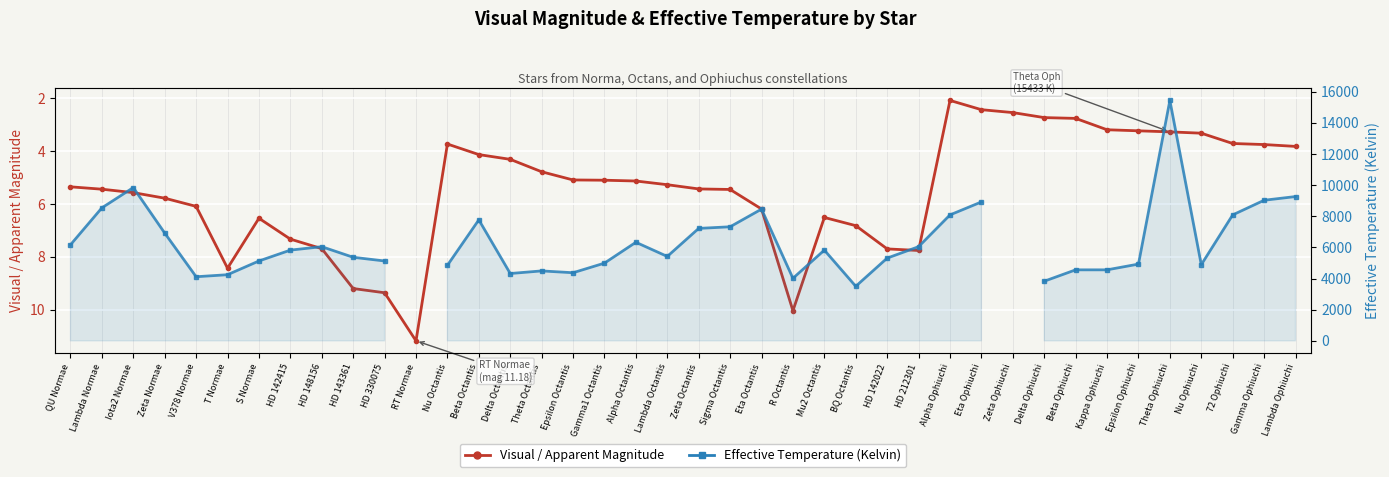

What is the total value across all series at 72 Ophiuchi?

8087.7